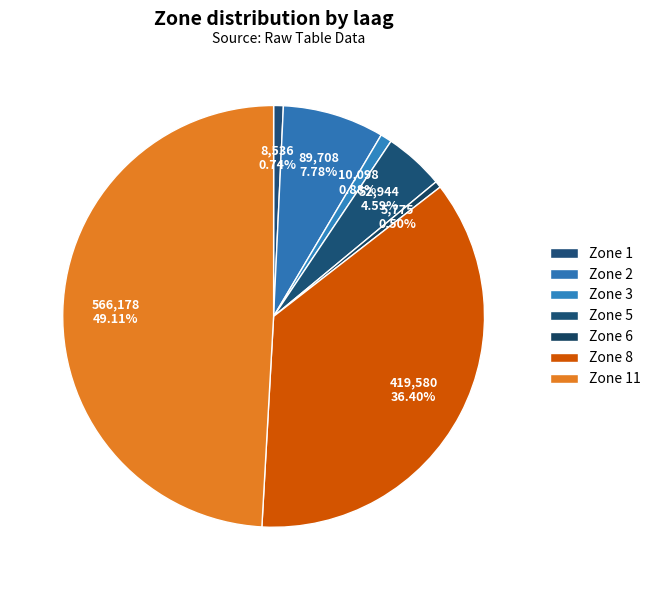

Does Zone 2 account for over 50% of the chart?

No